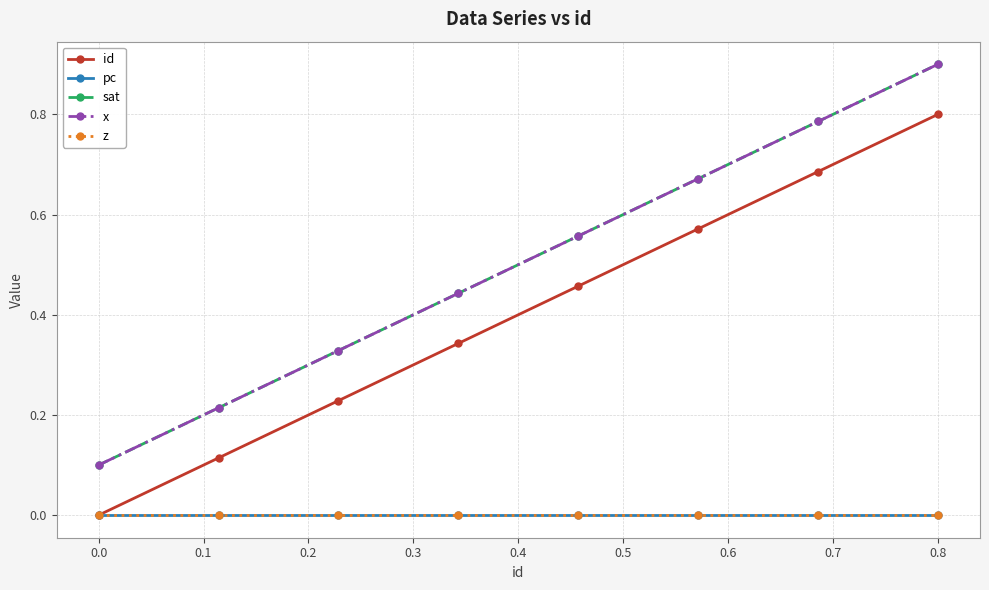

How many interior local valleys does the pc series have?

2